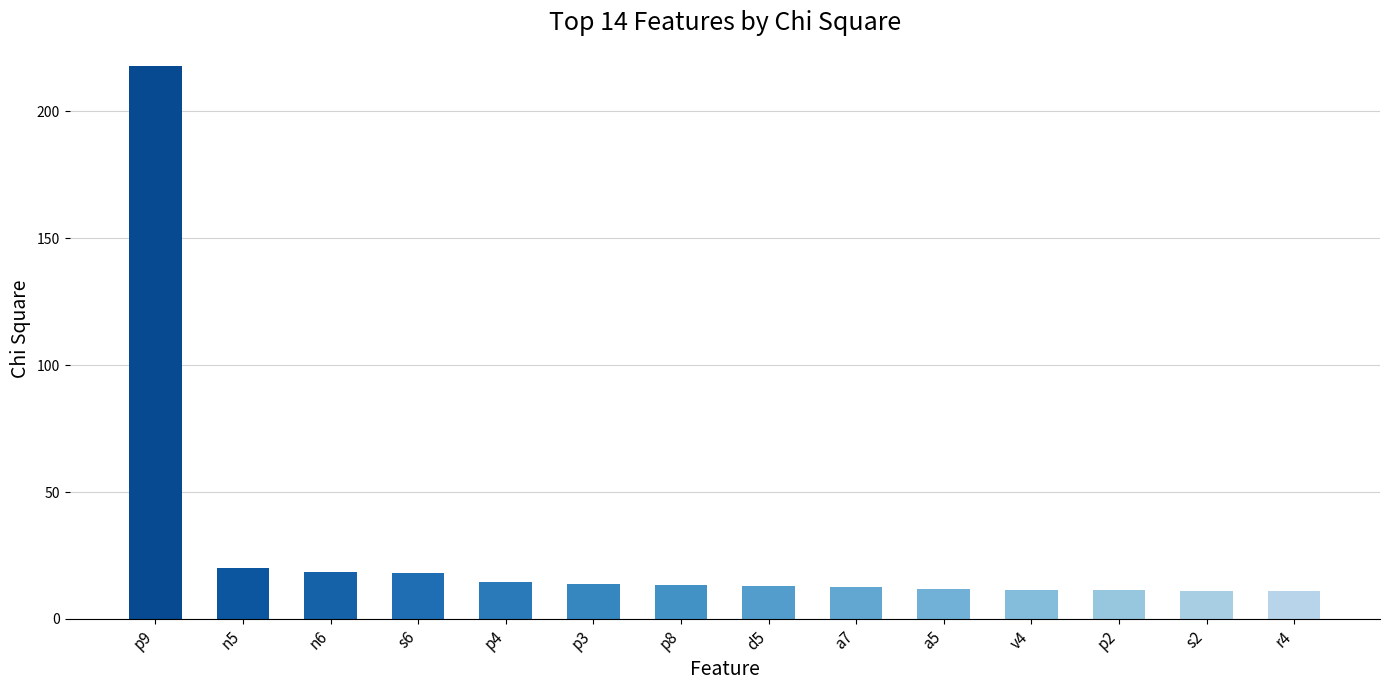

How many data points are above 13?

7